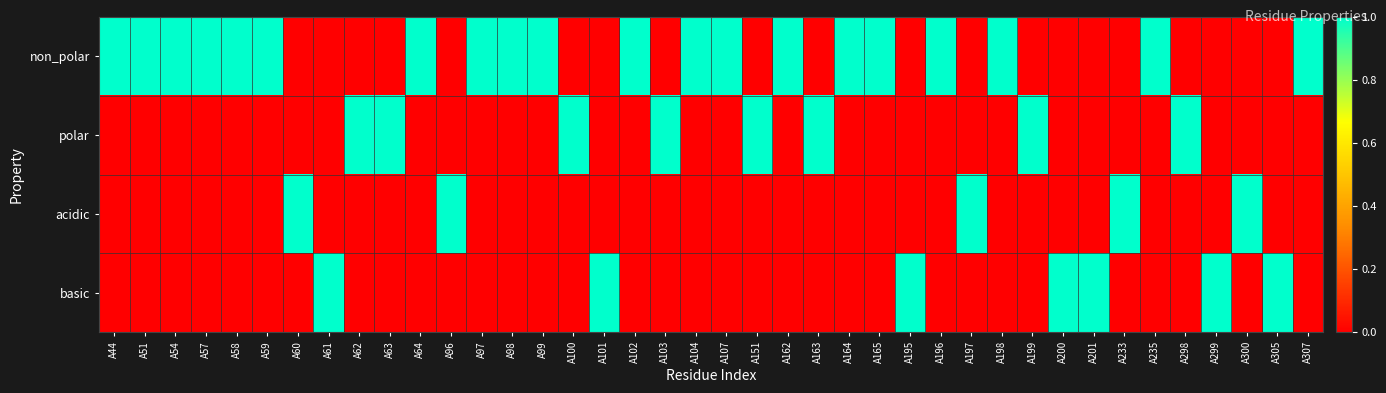

Which series has the largest total across all categories?

non_polar